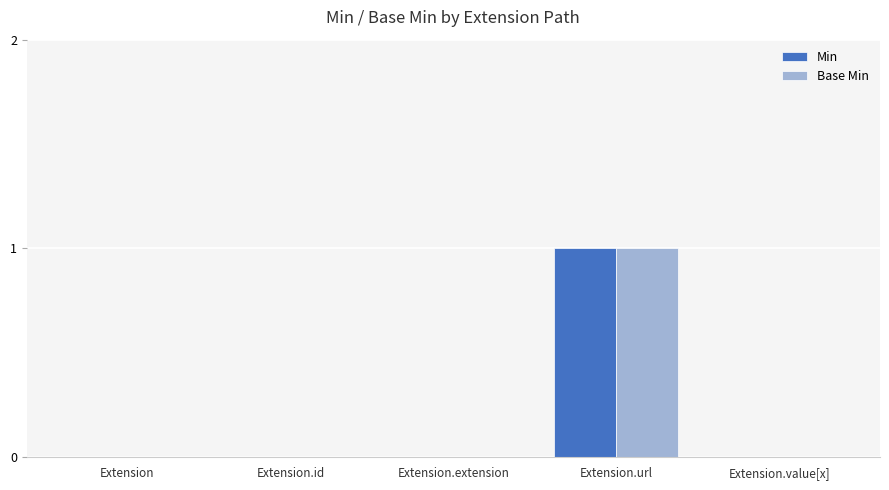

Which category has the highest value in the Min series?

Extension.url